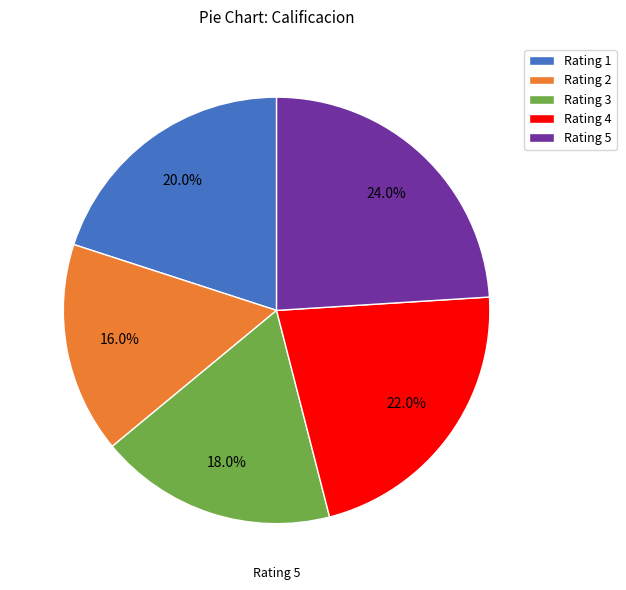

Rank the categories by value from highest to lowest.

Rating 5, Rating 4, Rating 1, Rating 3, Rating 2